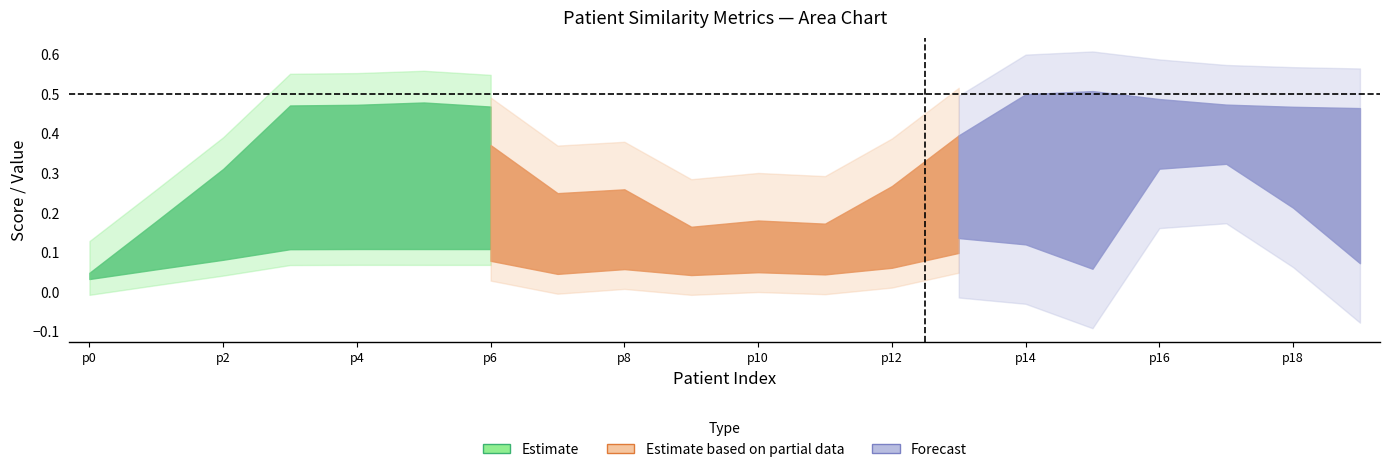

Is it true that cosine_similarity_to_test_node equals 0.1 at 3?

False